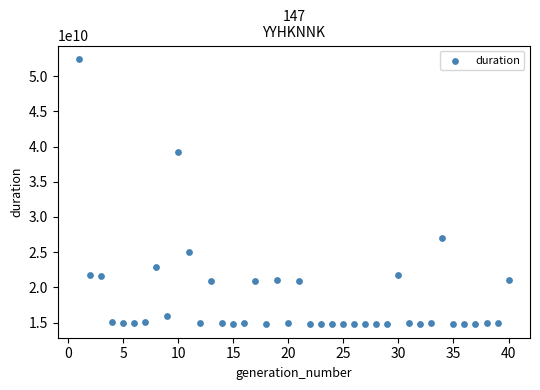

What is the range of Y values (max minus min)?

37706566623